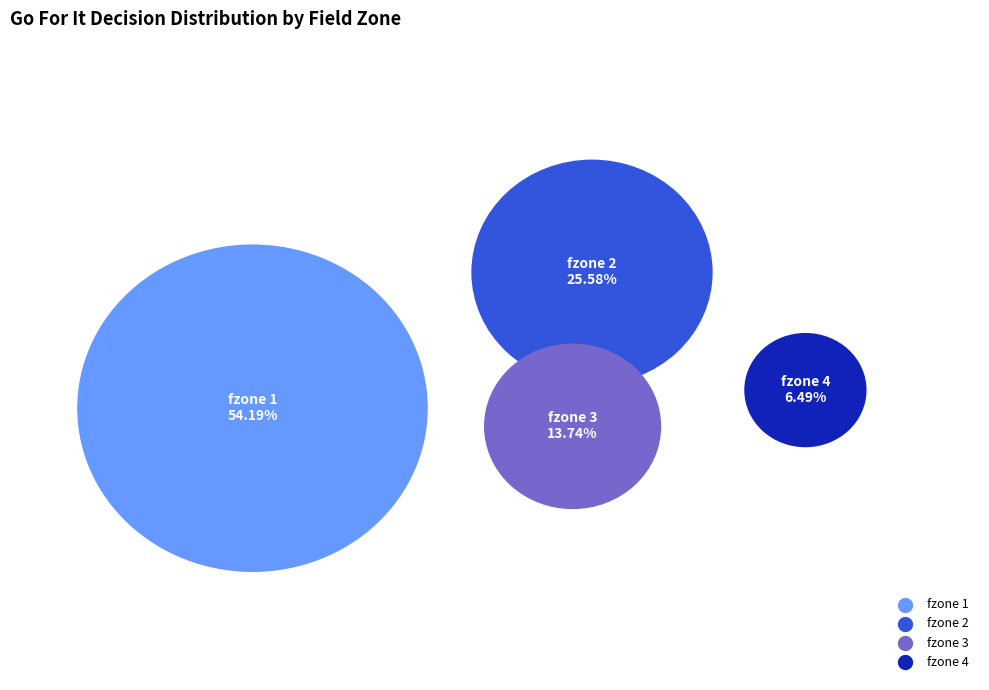

True or false: y=5 accounts for 23% of the total.

False